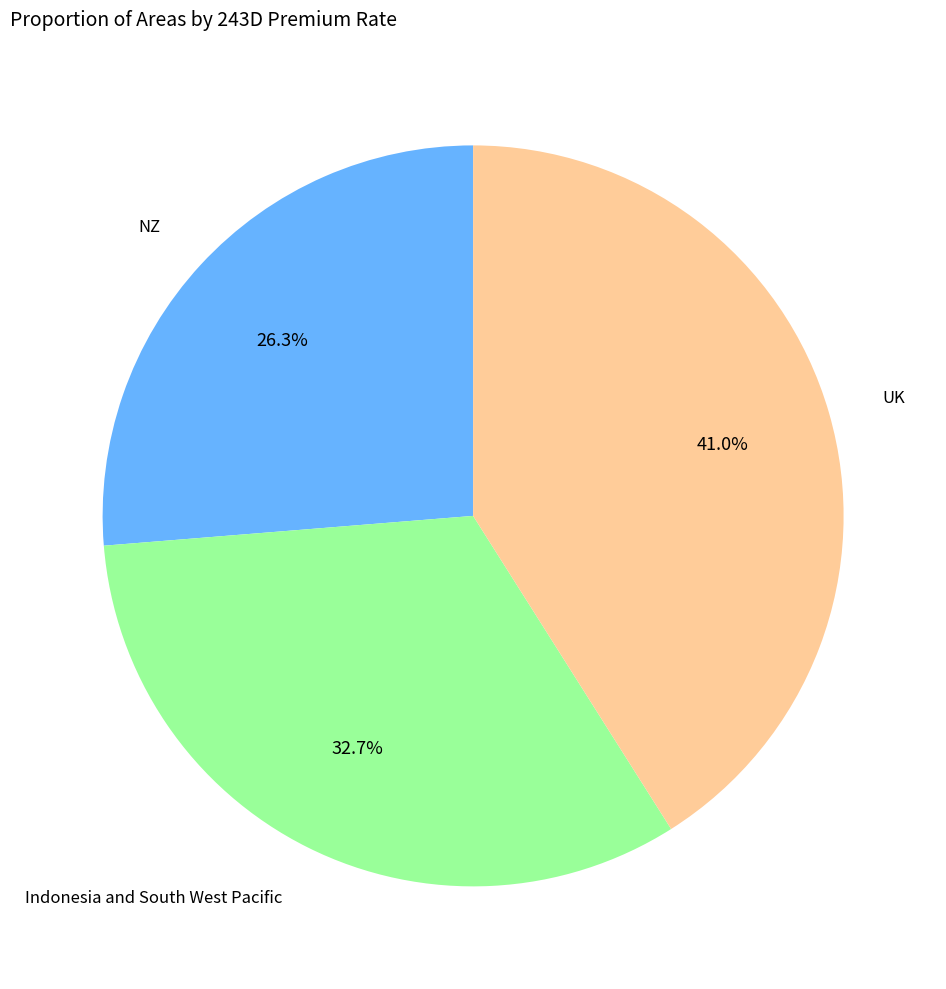

How many slices are in this pie chart?

3